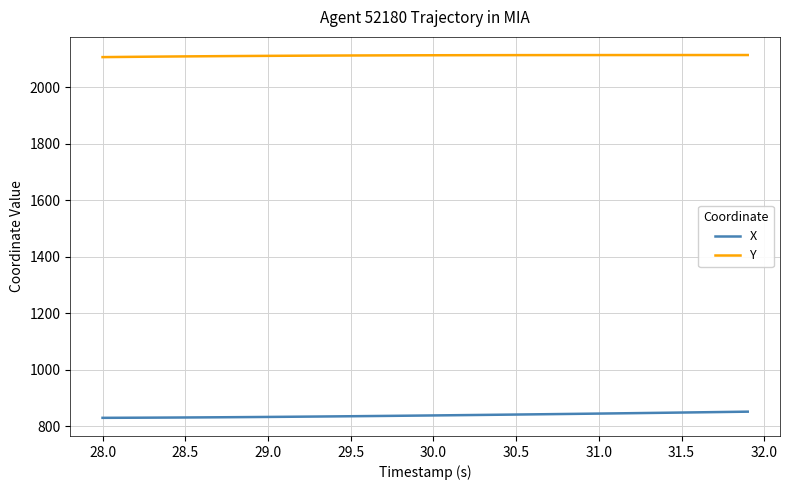

What is the smallest value displayed?

829.6